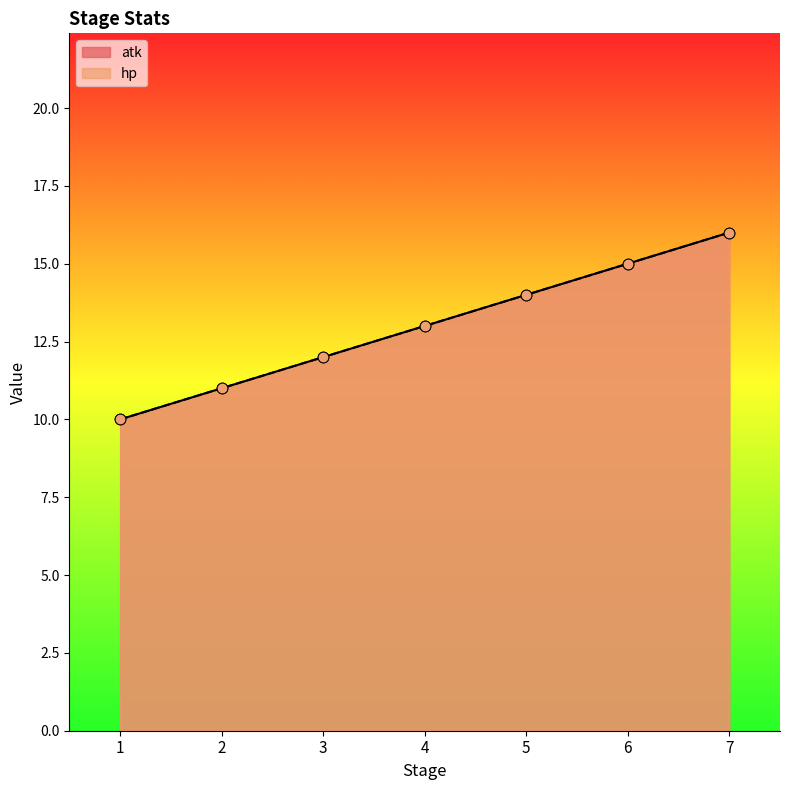

Which series reaches the minimum Y coordinate?

atk